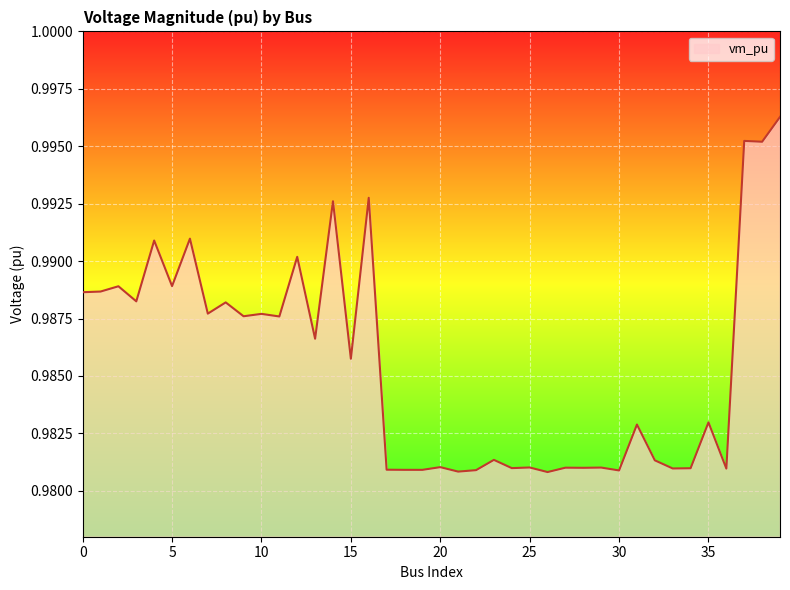

Does the chart display data point markers on the line(s)?

No